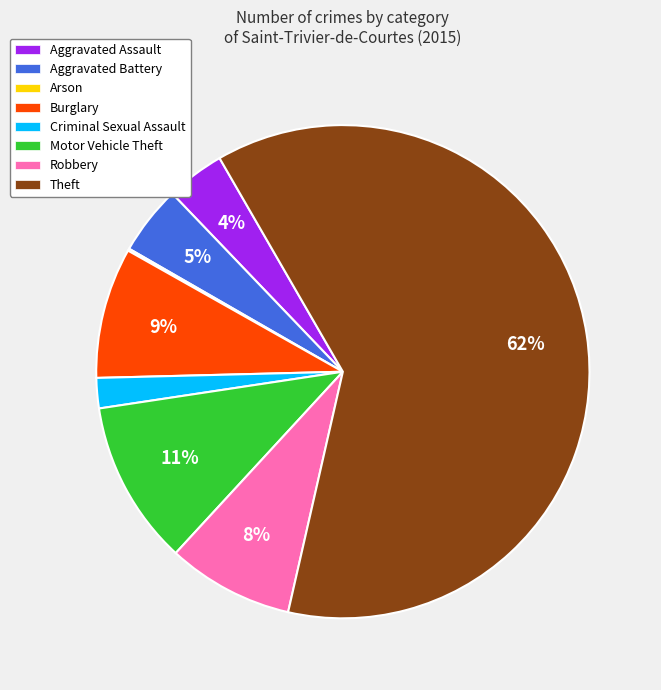

To the nearest percent, what is the average slice percentage?

12%